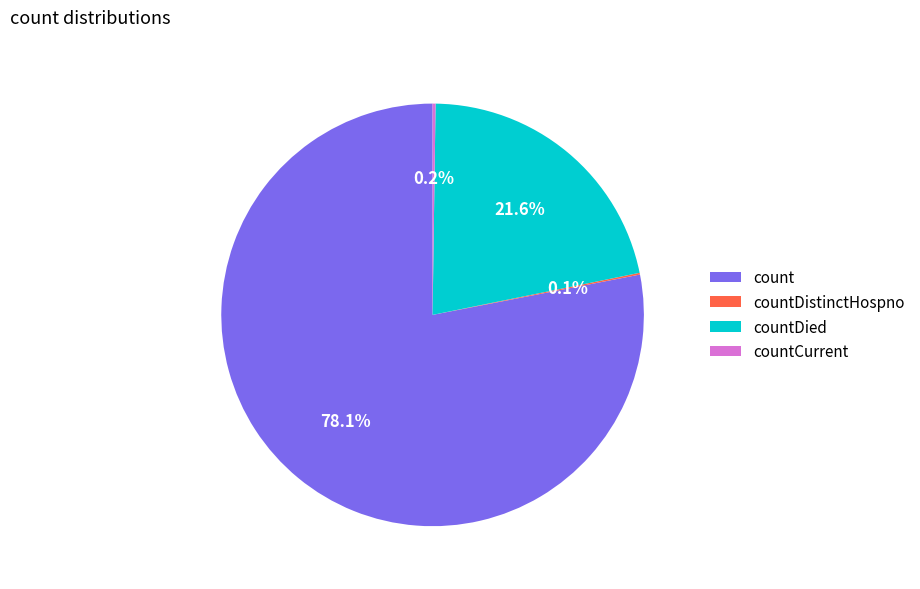

Which slice is the largest?

count